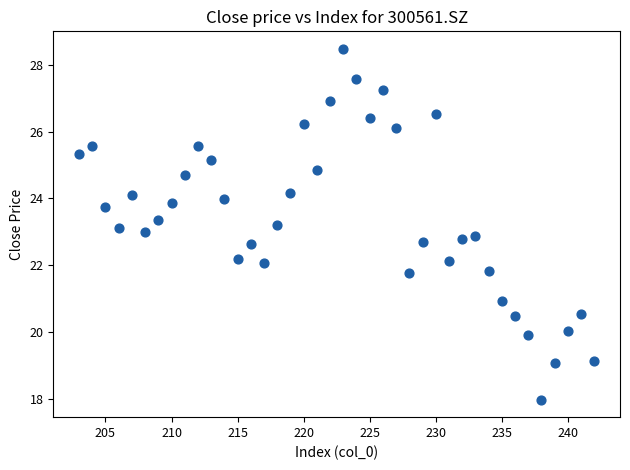

What is the range of X values (max minus min)?

39.0